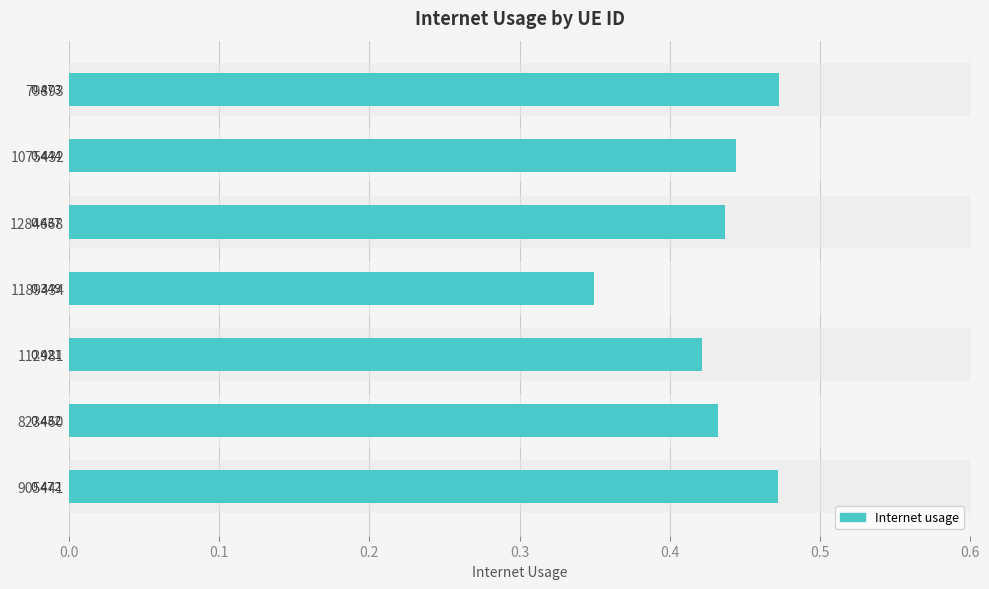

The value at 1284668 is 0.6. True or false?

False